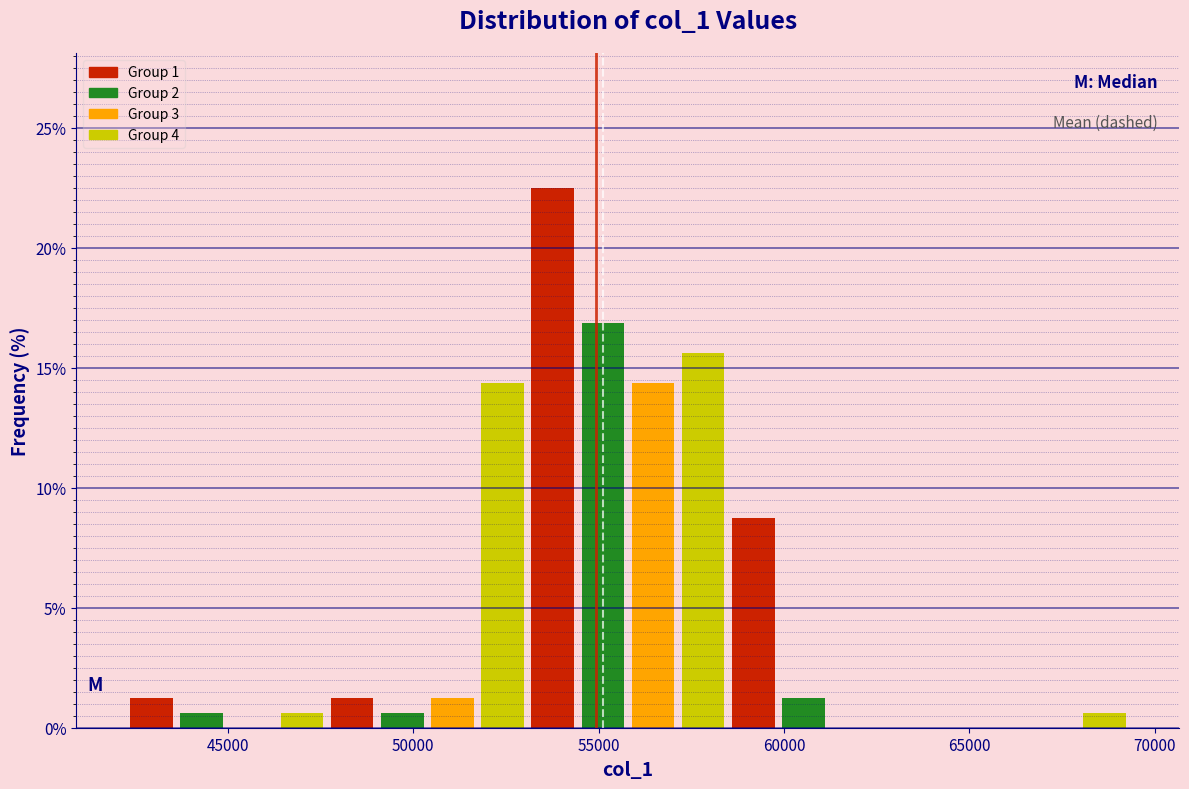

Around what value on the x-axis is the tallest bar? Give the approximate position of its centre, as read against the axis.

54000